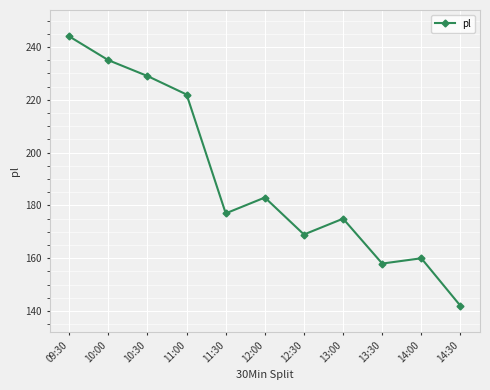

What is the difference between the maximum and minimum values?

102